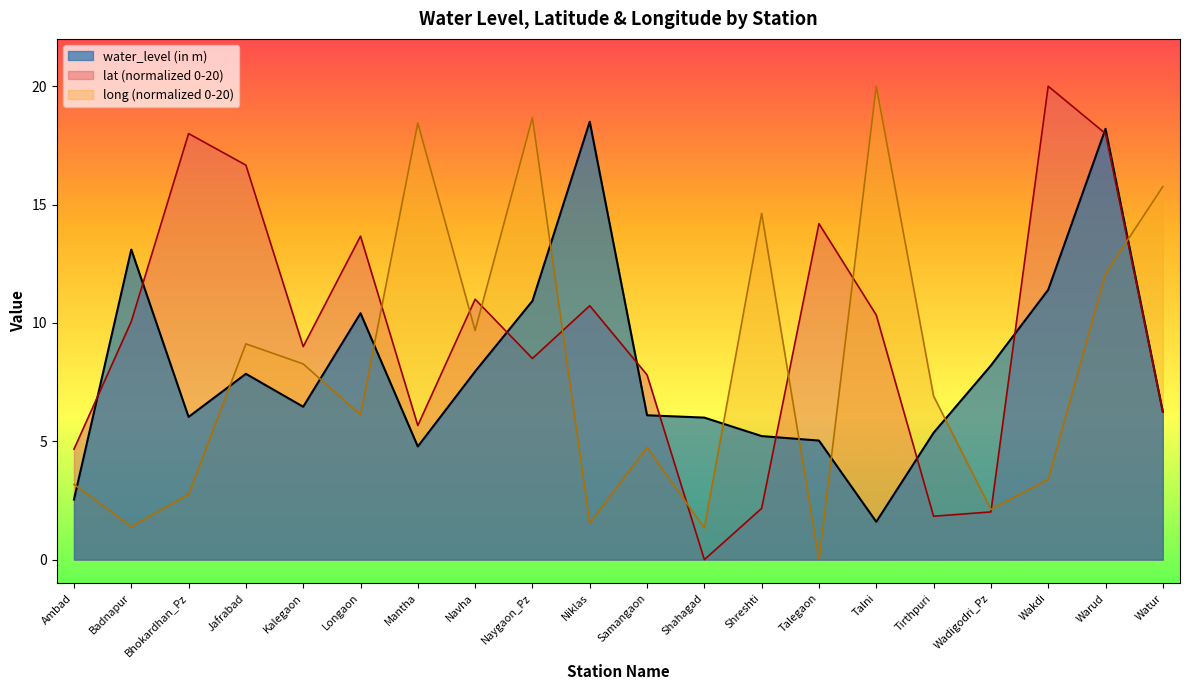

Between Jafrabad and Warud, which is larger?

Warud